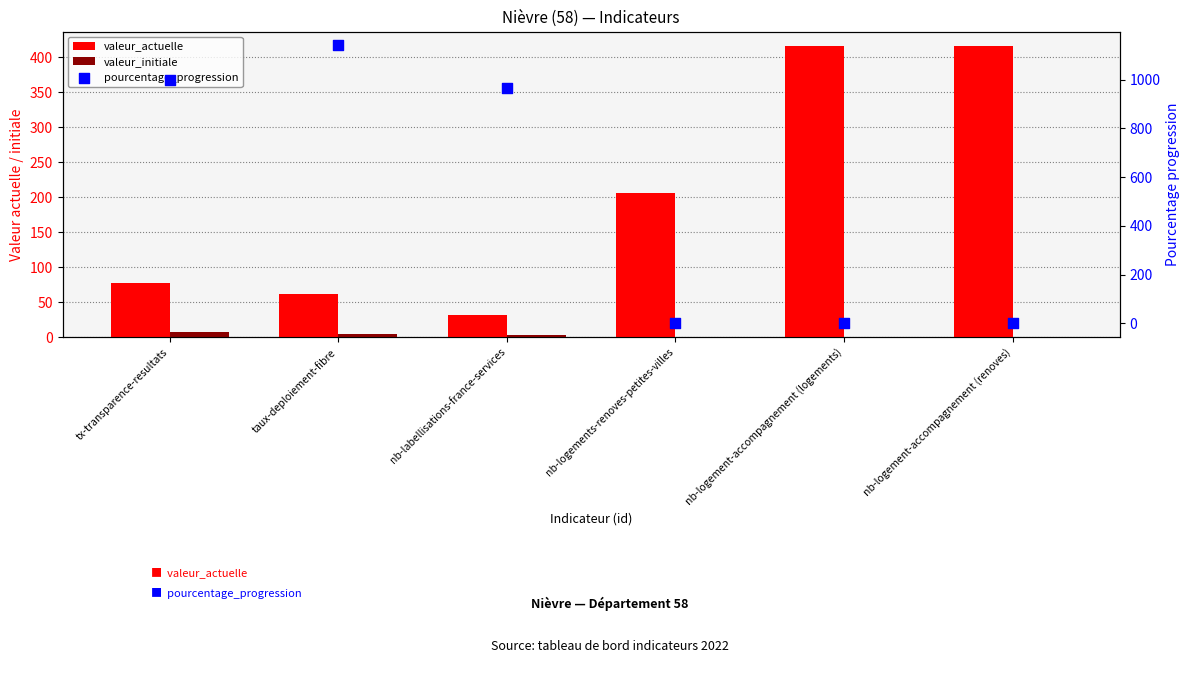

What are all the series names shown in the legend?

valeur_actuelle, valeur_initiale, pourcentage_progression